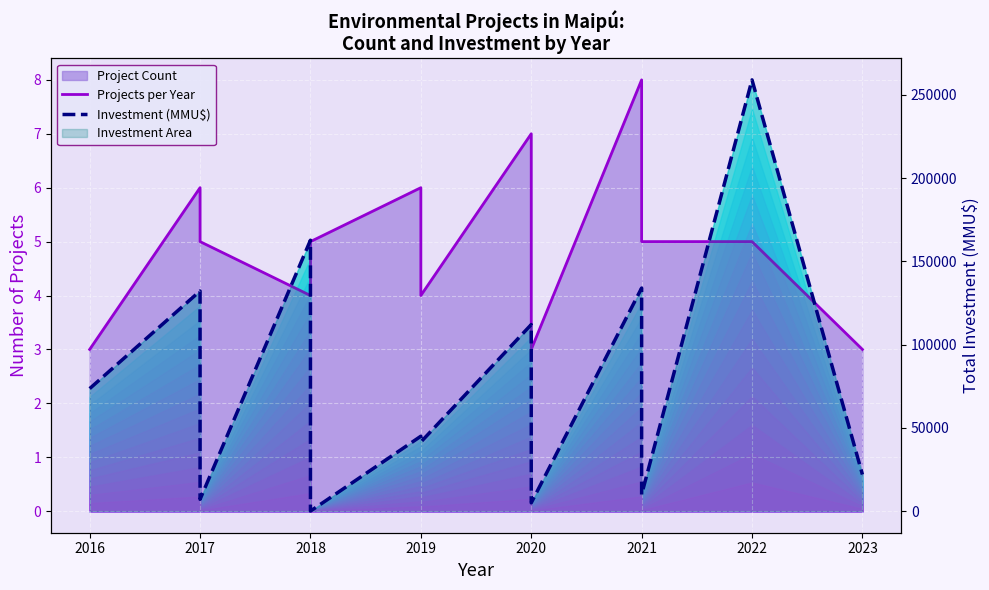

How many series are shown in this chart?

2